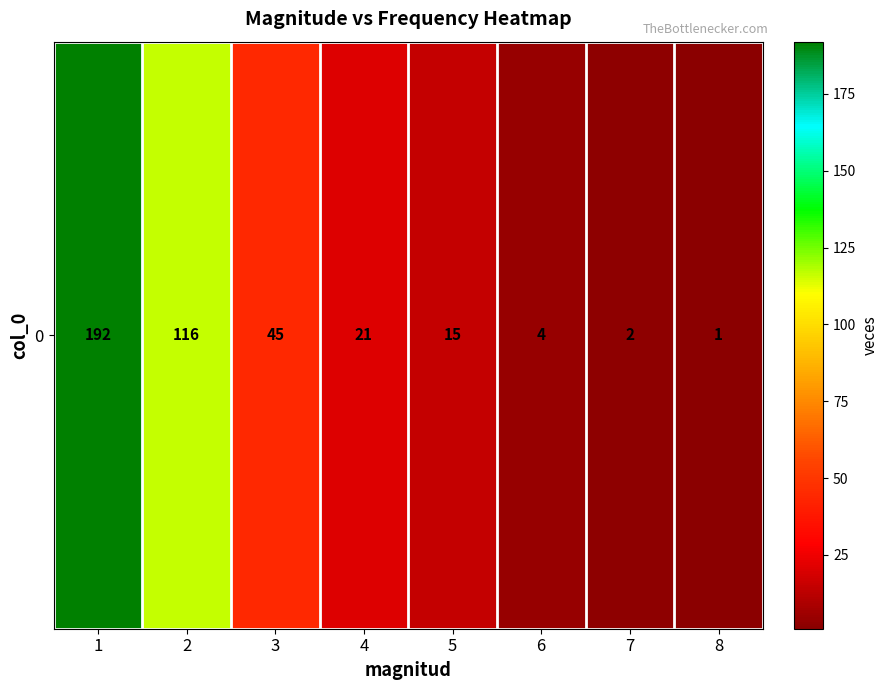

Which category has the lowest value across all series?

8